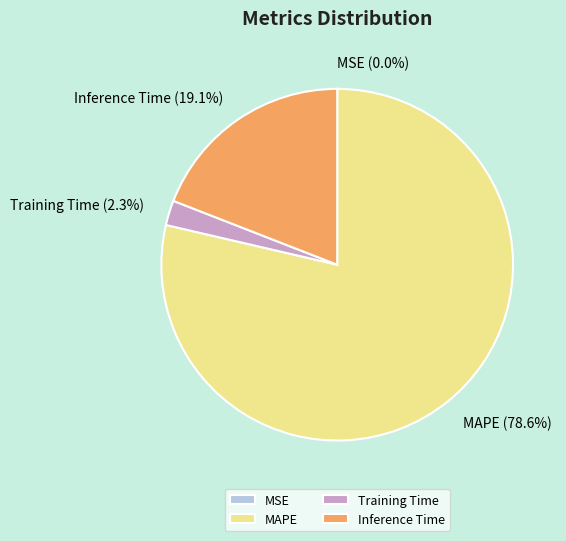

To the nearest percent, what is the combined percentage of Training Time and Inference Time?

21%